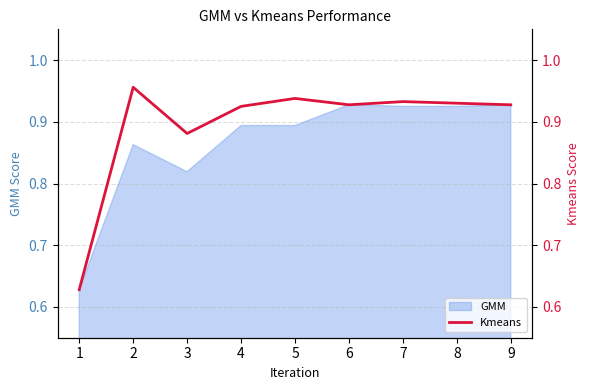

How many values are between 0 and 1?

9